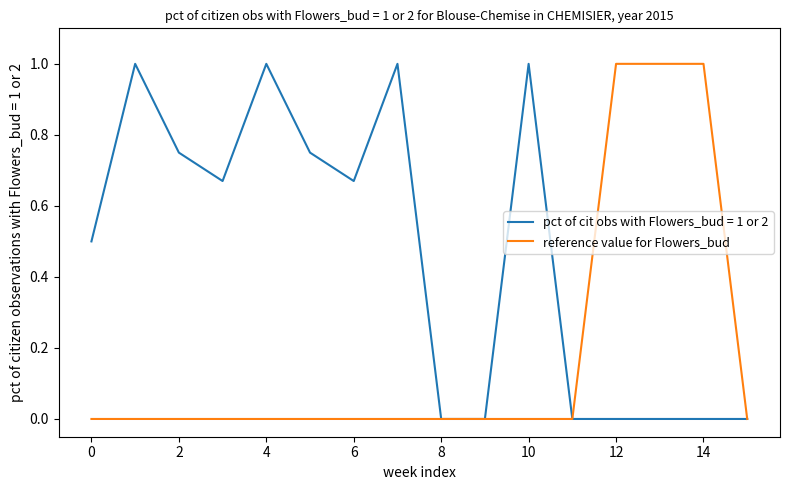

Rank the series by their average value, from highest to lowest.

pct of cit obs with Flowers_bud = 1 or 2, reference value for Flowers_bud